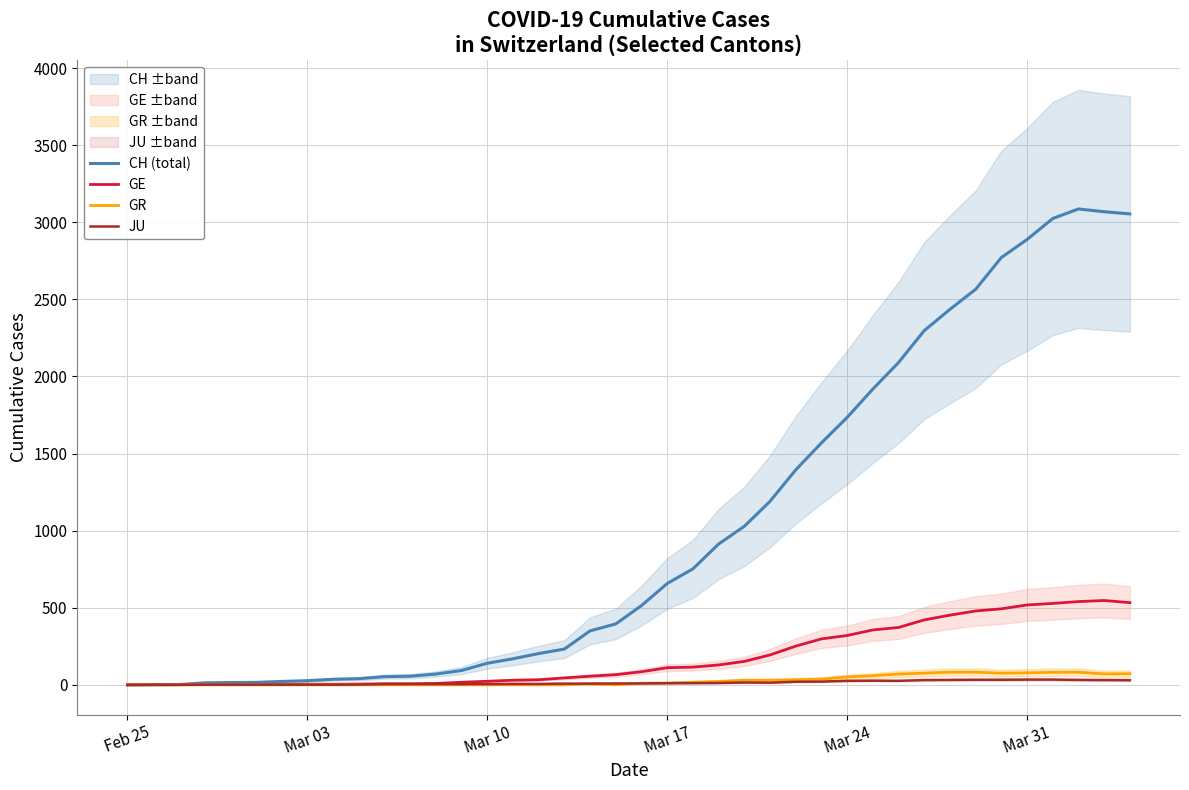

What is the sum of all JU values?

552